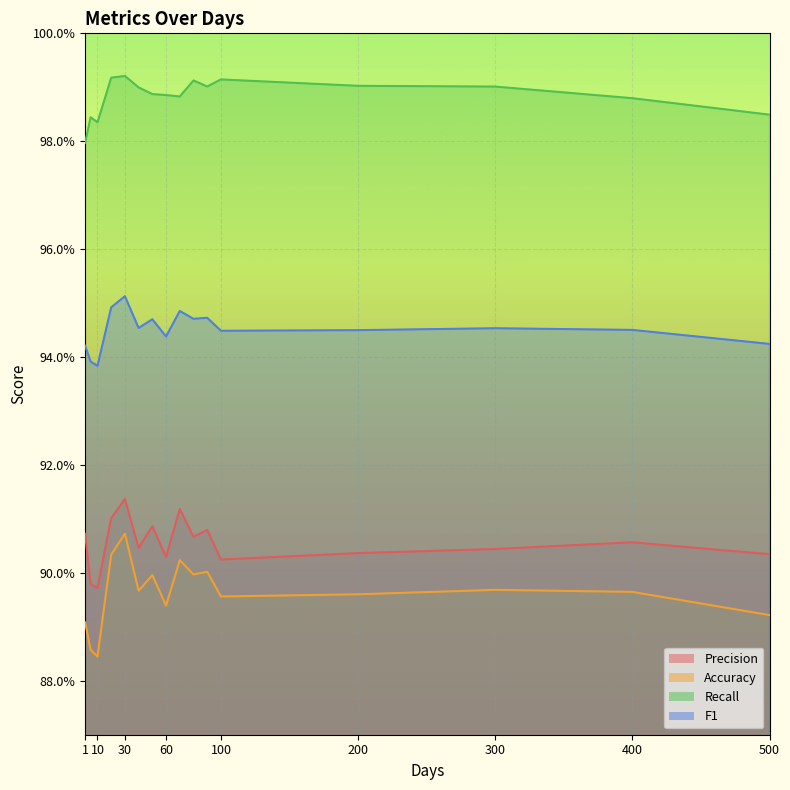

What is the minimum value shown in the chart?

0.9